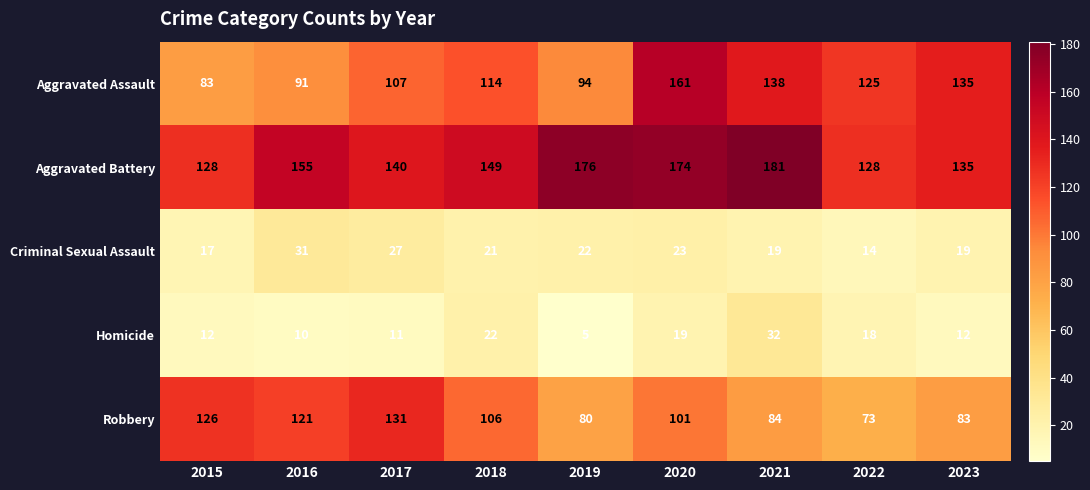

Is it true that Homicide equals 37 at 2018?

False